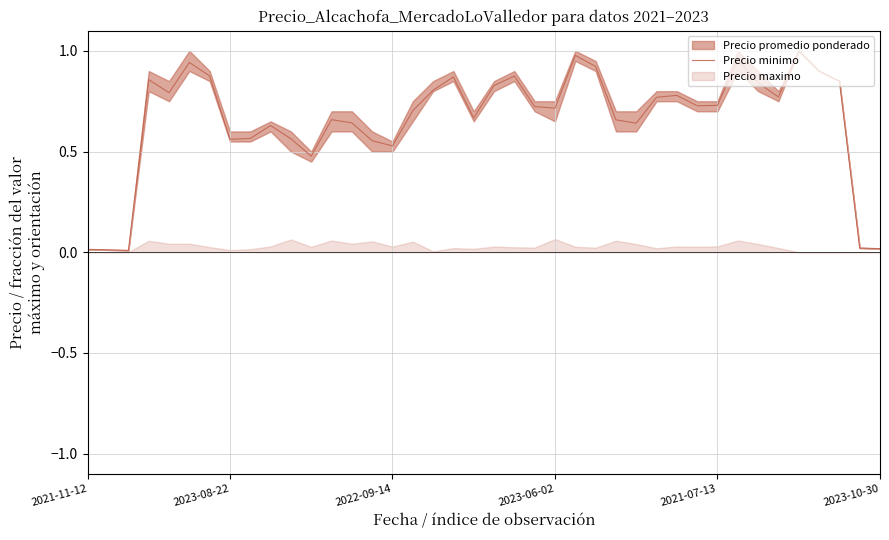

The chart shows a value of 0.2 at 33. True or false?

False